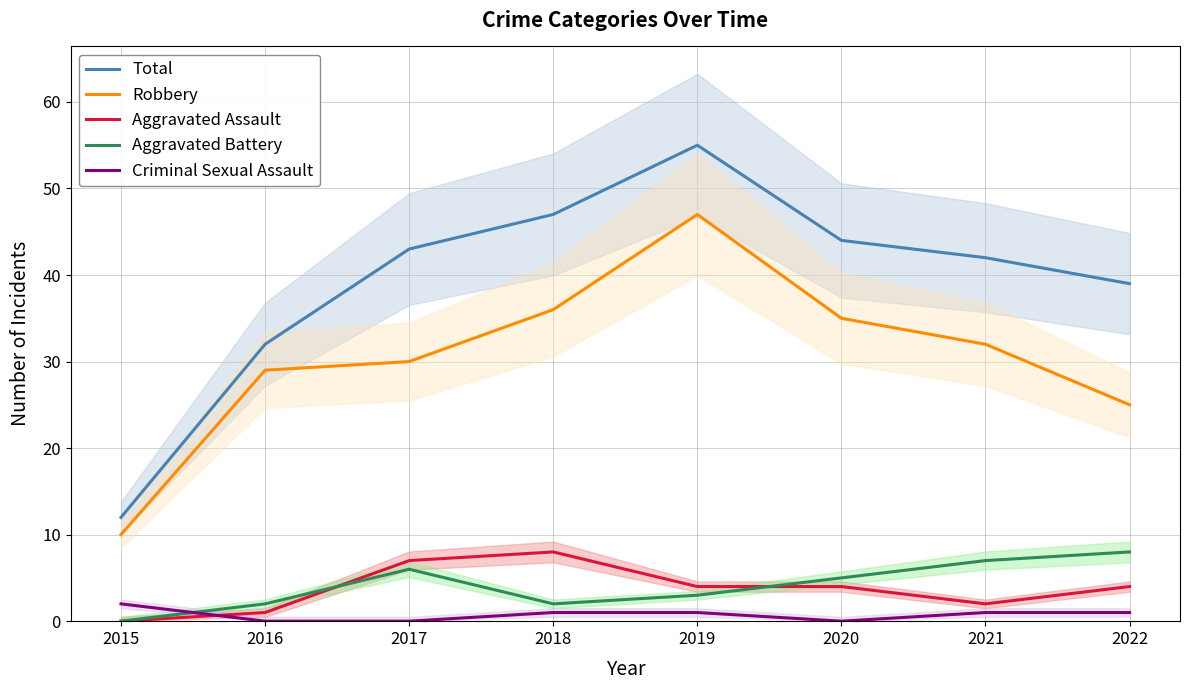

Rank the series by their maximum value, from lowest to highest.

Criminal Sexual Assault, Aggravated Assault, Aggravated Battery, Robbery, Total